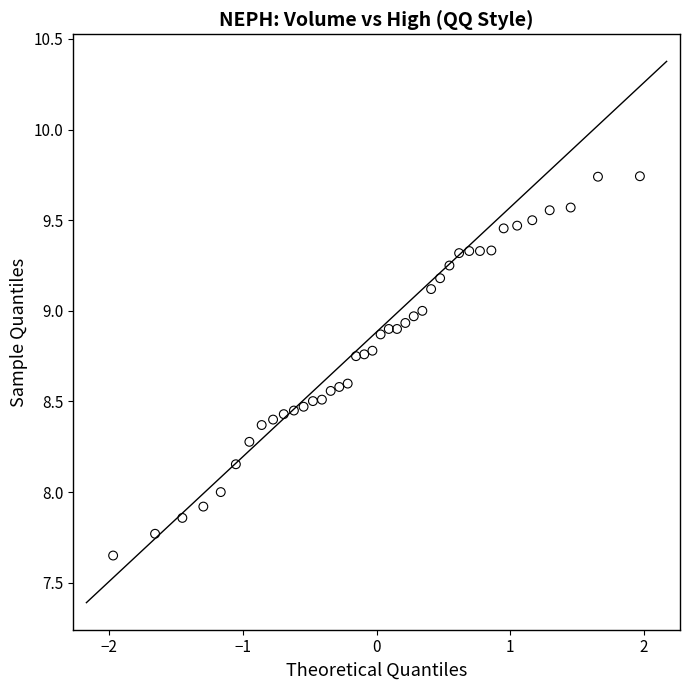

What is the range of X values (max minus min)?

3.9